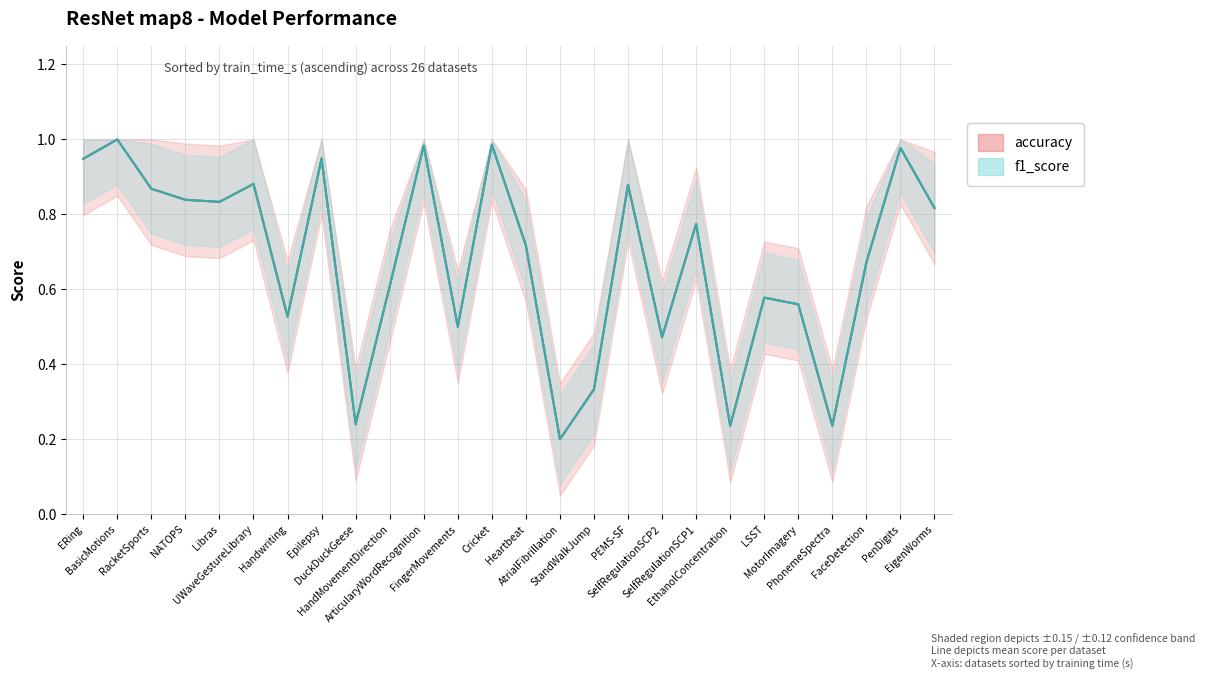

What is the sum of the f1_score values at PhonemeSpectra and SelfRegulationSCP1?

1.0